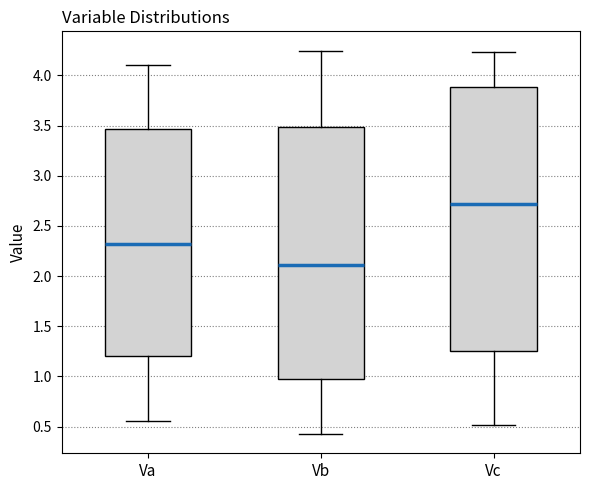

Reading left to right, read every box against the y-axis: the position of its median line, the range the box covers, and the ends of its whiskers. The values are not printed on the chart, so give them approximately, as read against the axis.

Va: median 2.30, box 1.20 to 3.45, whiskers 0.55 to 4.10
Vb: median 2.10, box 1.00 to 3.50, whiskers 0.45 to 4.25
Vc: median 2.70, box 1.25 to 3.90, whiskers 0.50 to 4.25